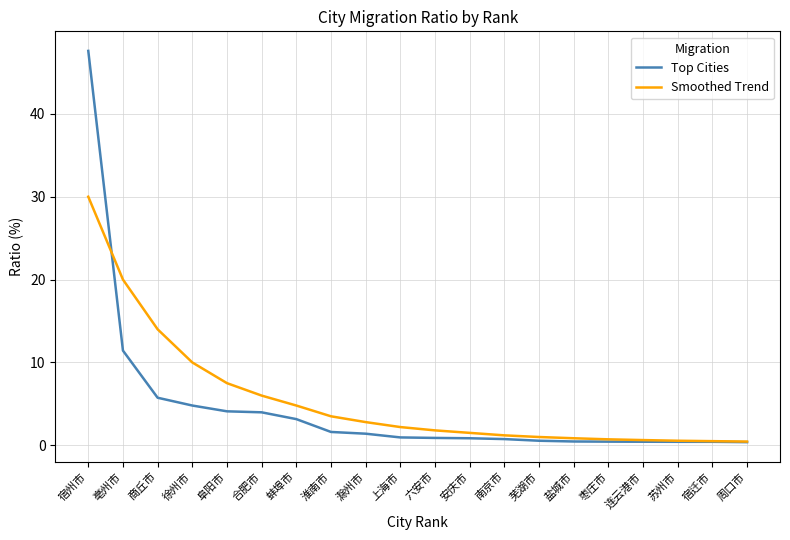

List the series in order of their peak value, lowest first.

Smoothed Trend, Top Cities